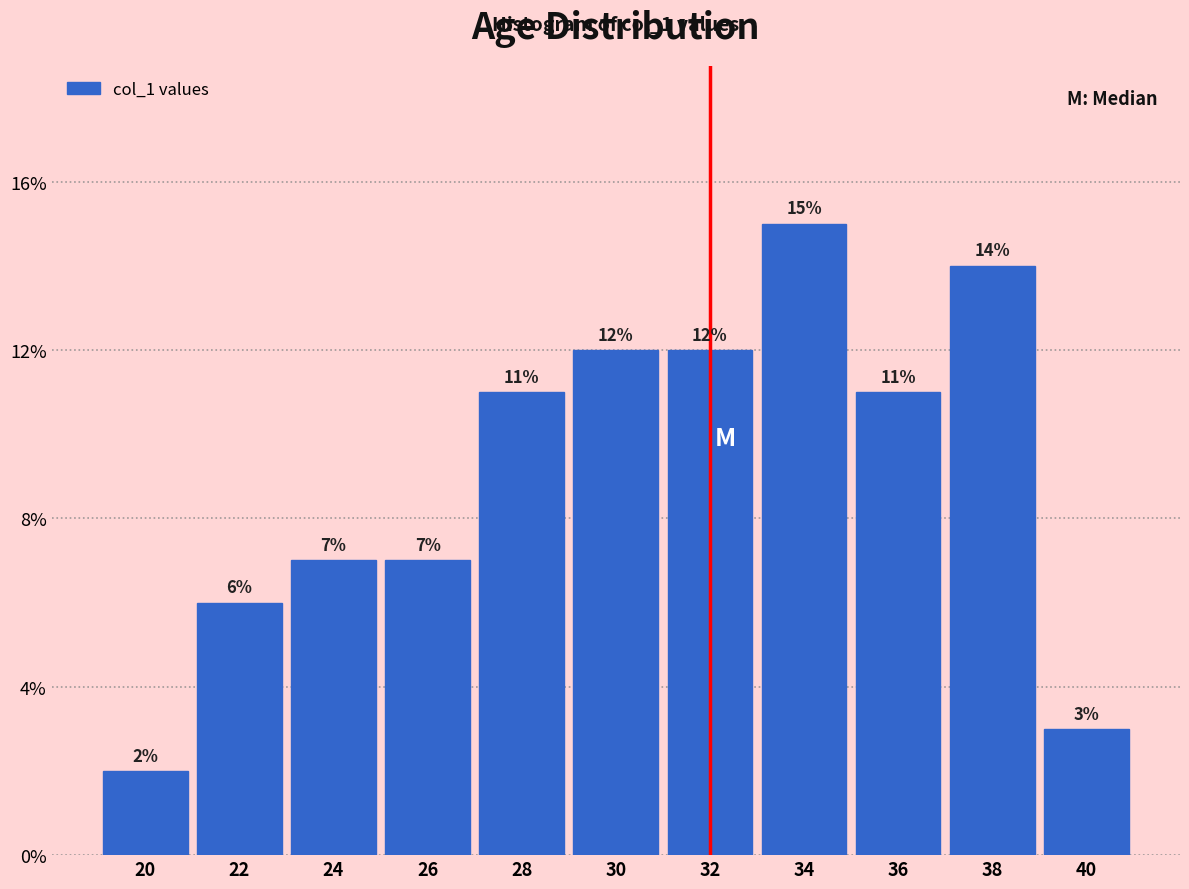

Reading right to left, extract all data points from this chart.

40=3	38=14	36=11	34=15	32=12	30=12	28=11	26=7	24=7	22=6	20=2